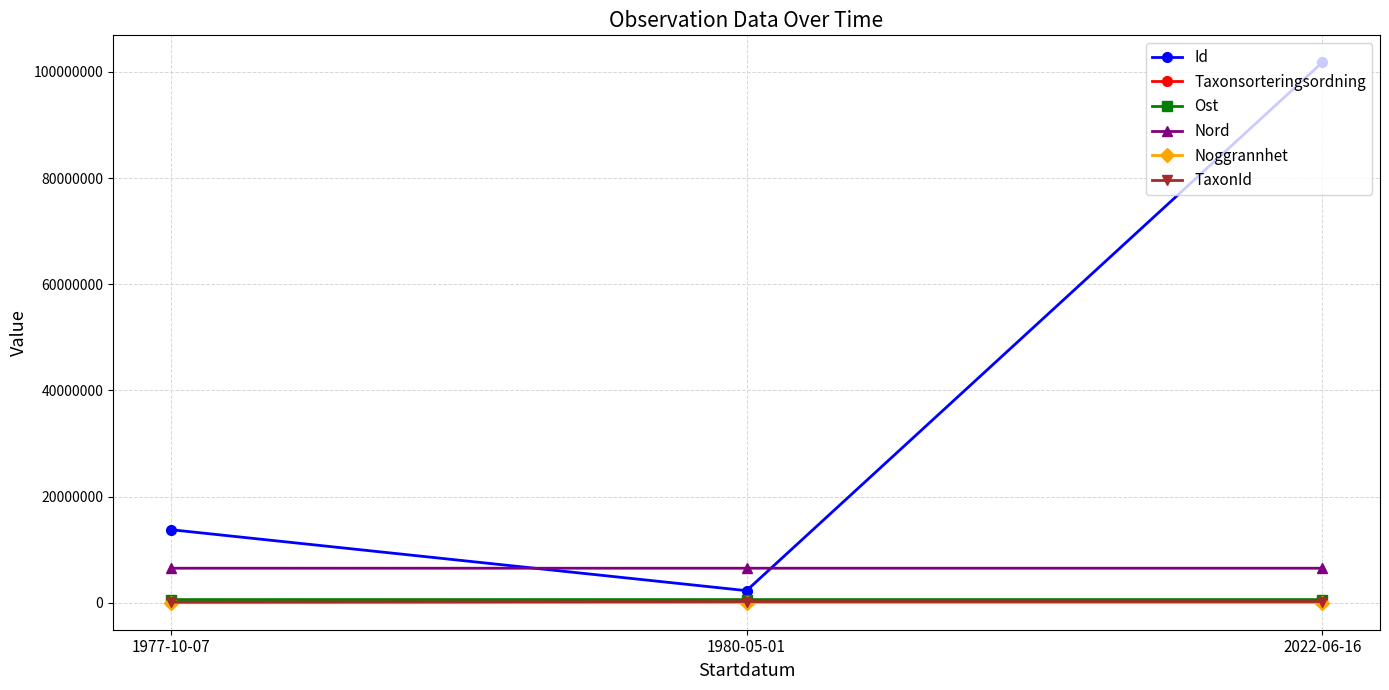

What is the average value of the Id series?

39280993.7